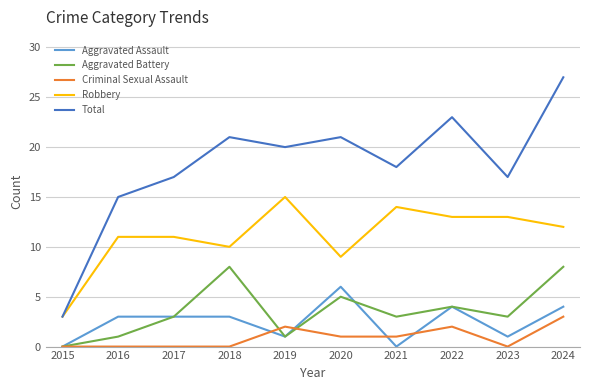

How many lines are shown in the chart?

5